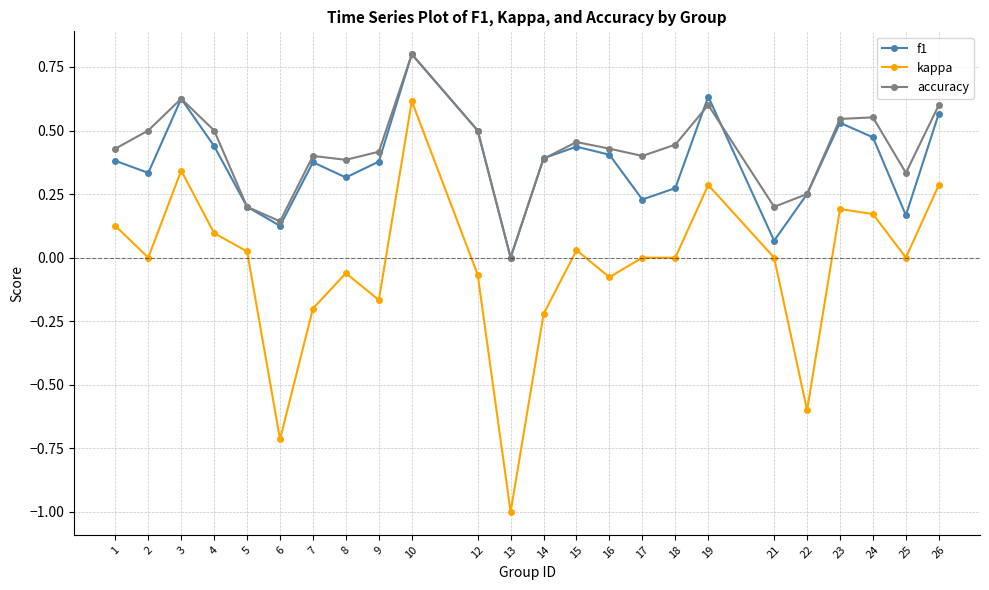

At 16, list the series in order from largest to smallest.

accuracy, f1, kappa